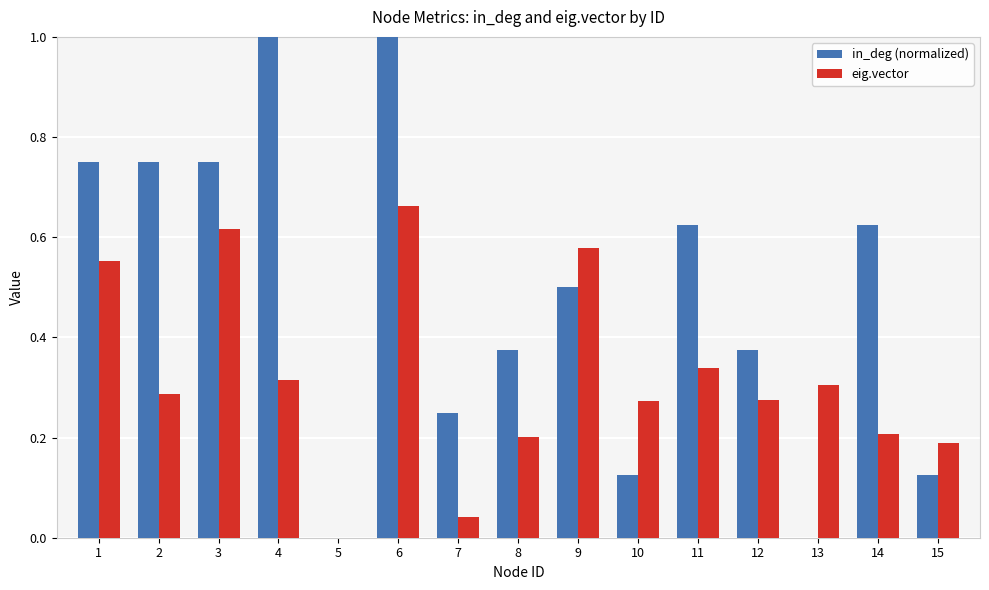

True or false: eig.vector has a value of 0.2 at 15.

True